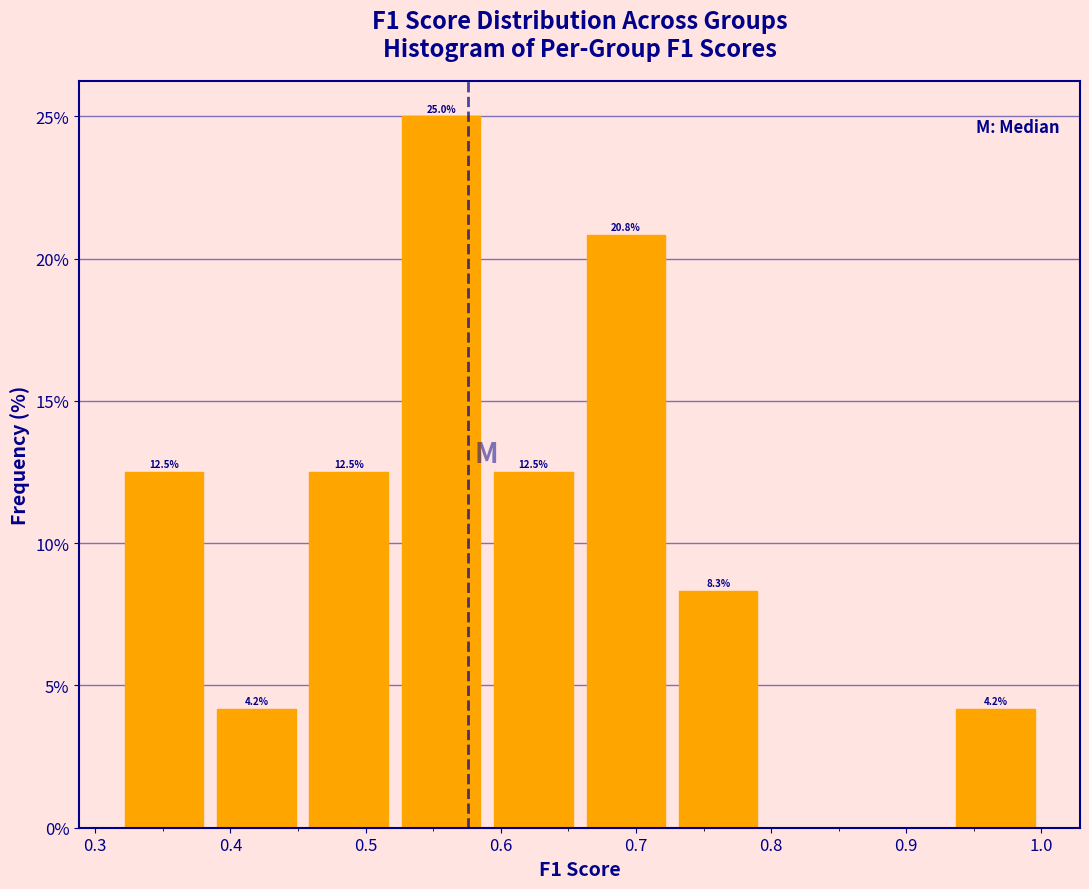

Over which range of the x-axis is the bar tallest?

0.52 to 0.59